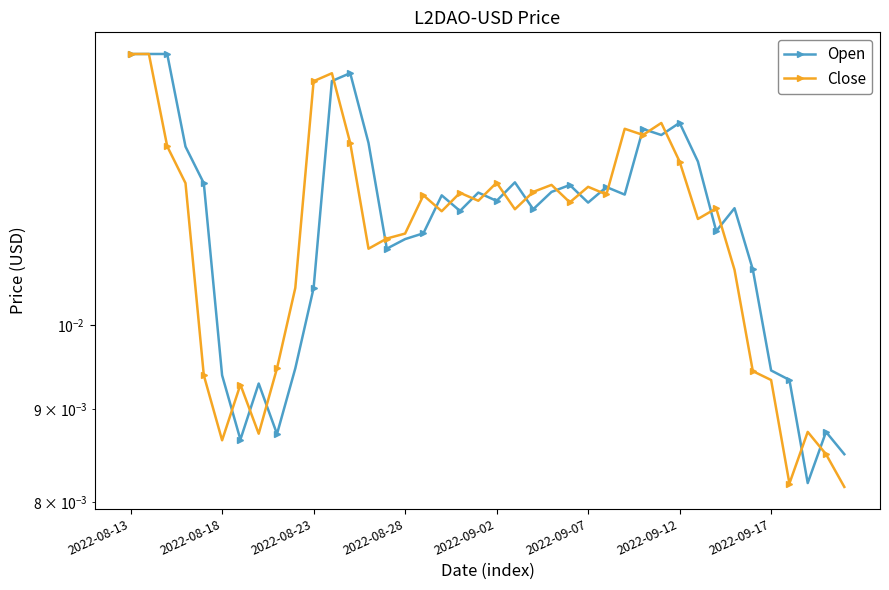

True or false: Open has more than 2 points higher than both neighbors.

True